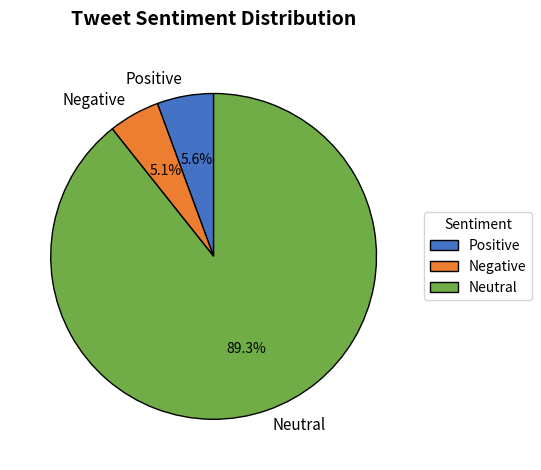

Does any single category account for the majority?

Yes